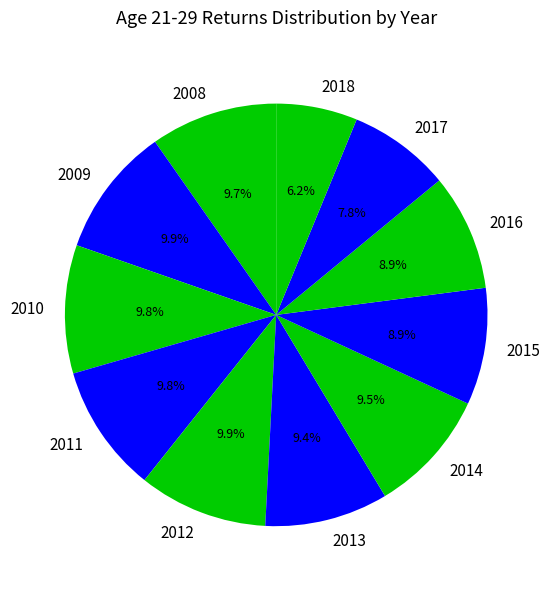

Is it true that 2009 is 1% of the pie?

False